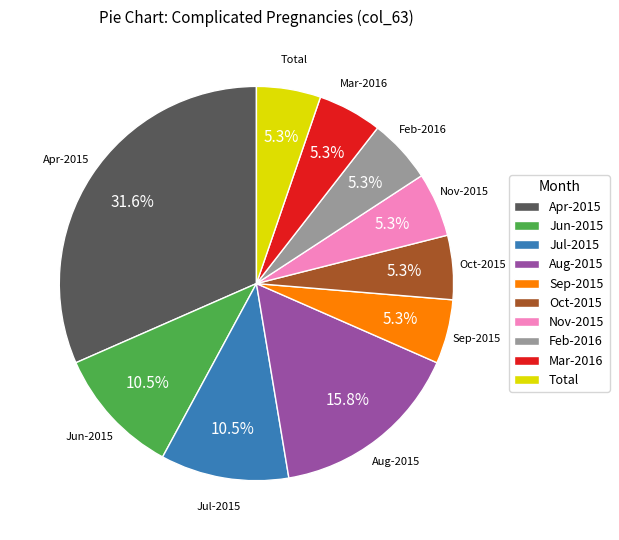

Is Sep-2015 the majority of the pie?

No